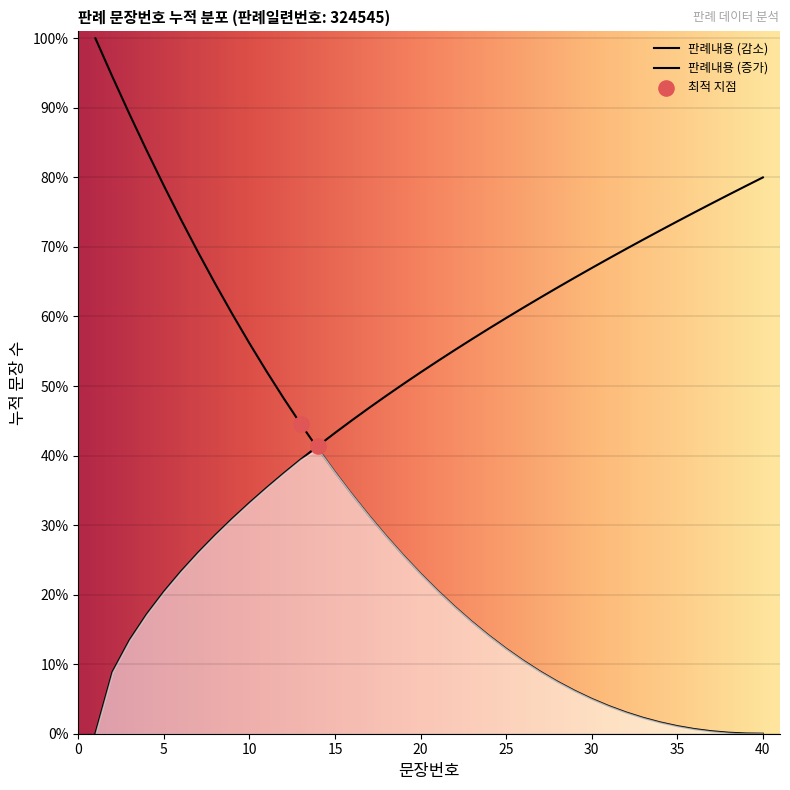

What is the change in value from 20 to 23?

+4.8